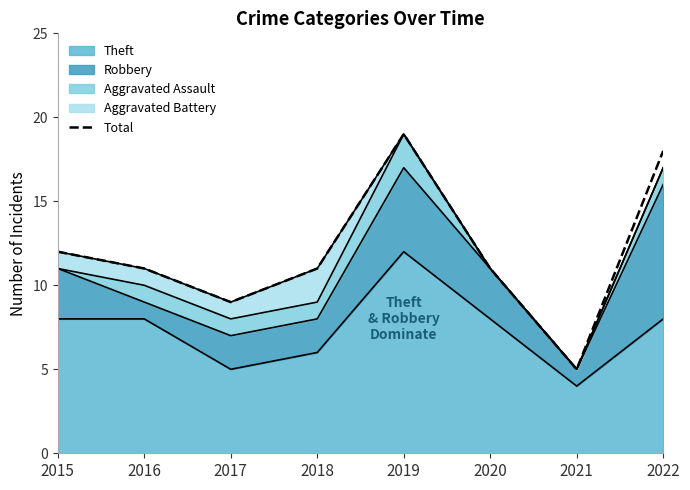

At which category does the data reach its first local valley?

2017